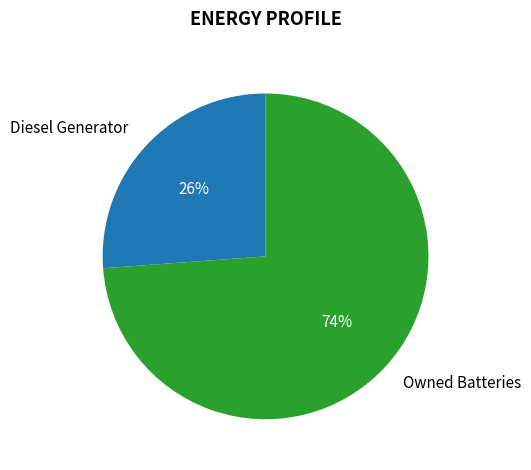

Which slice is the largest?

Owned Batteries